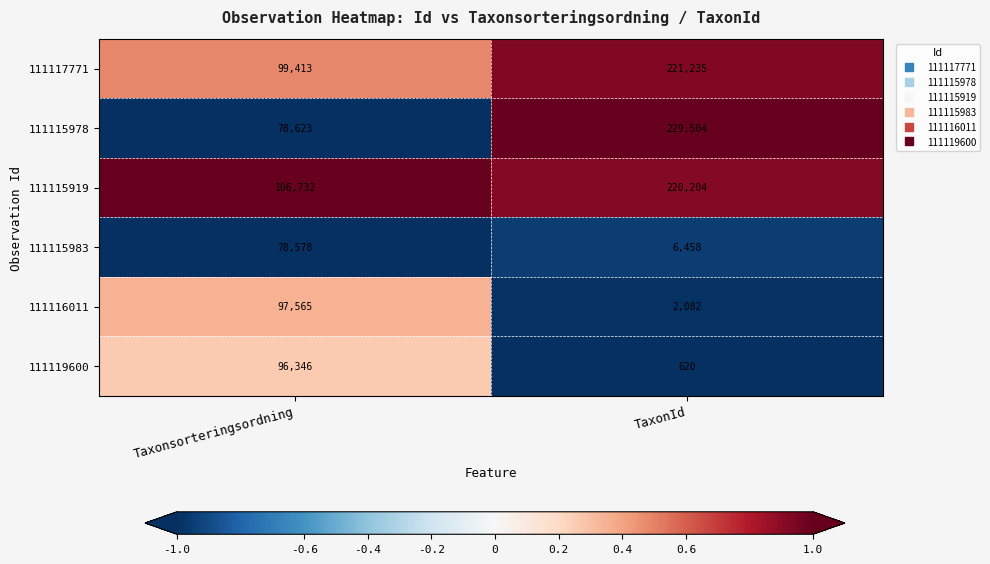

What is the smallest value displayed?

620